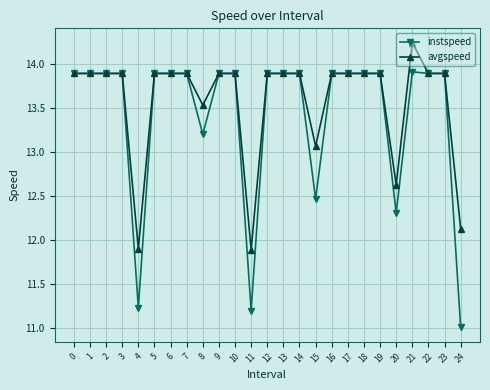

At which label is instspeed closest to 12?

20